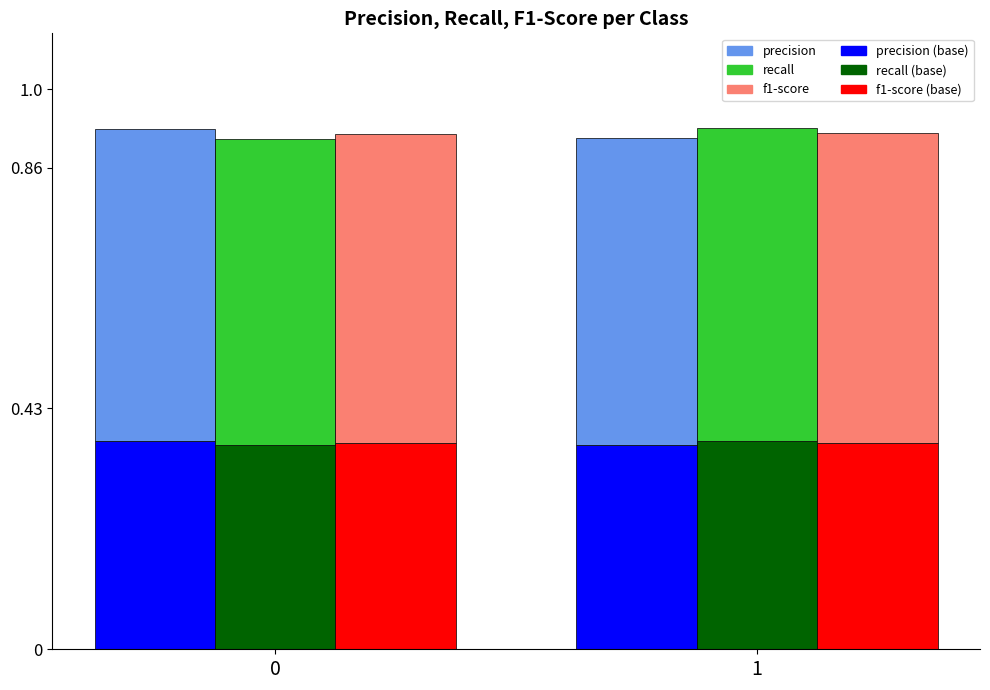

Which series has the widest spread of values?

recall